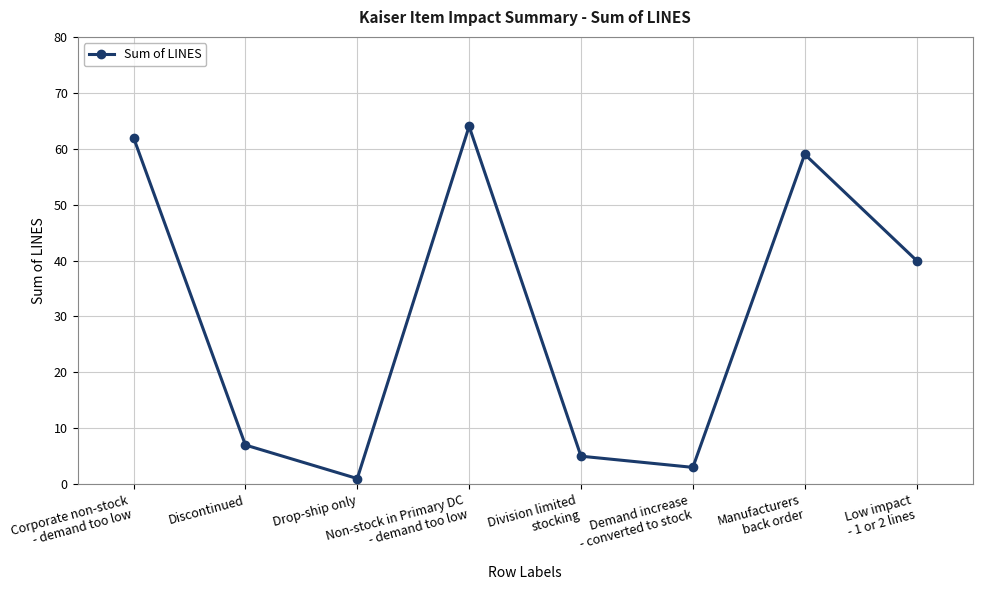

The chart shows a value of 62 at Corporate non-stock
- demand too low. True or false?

True